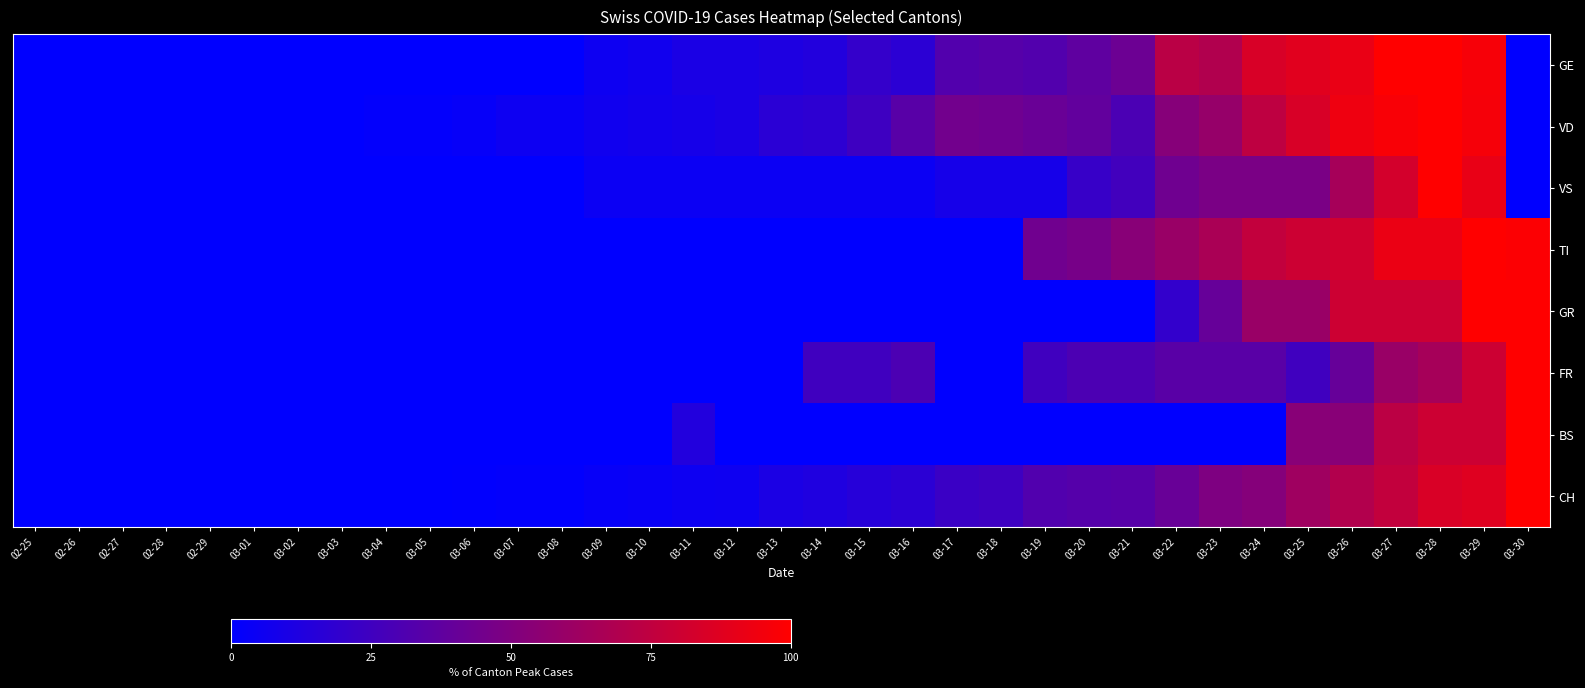

At how many categories does at least one series exceed 4?

23